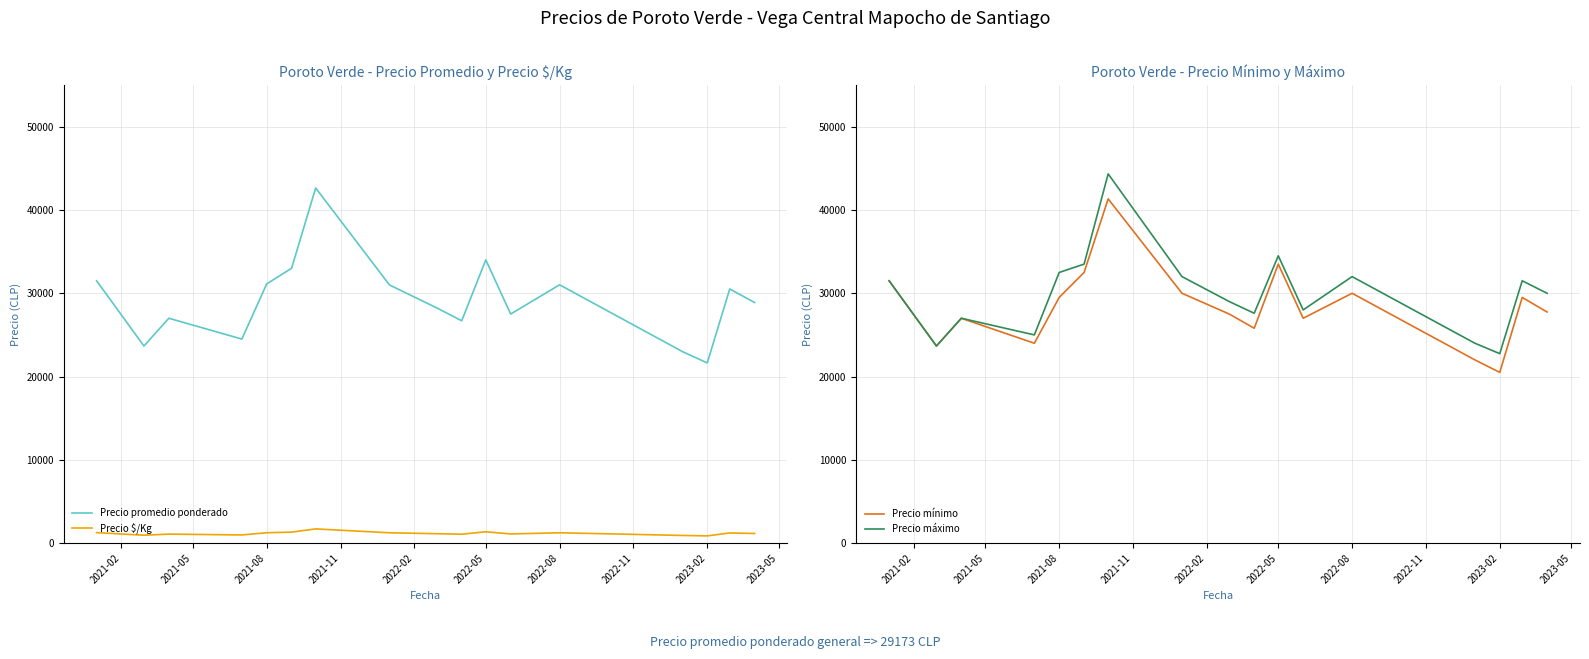

How many lines are shown in the chart?

4